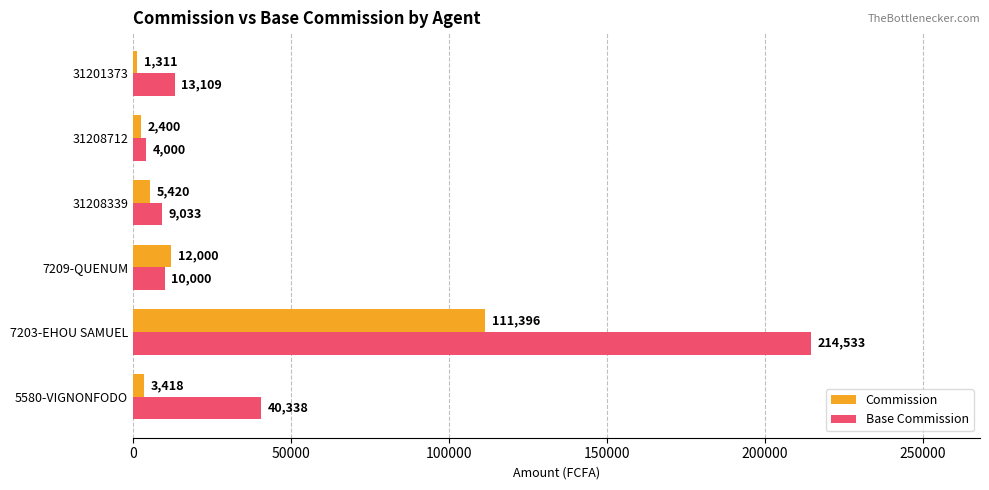

What is the difference between the maximum and minimum values in the Base Commission series?

210533